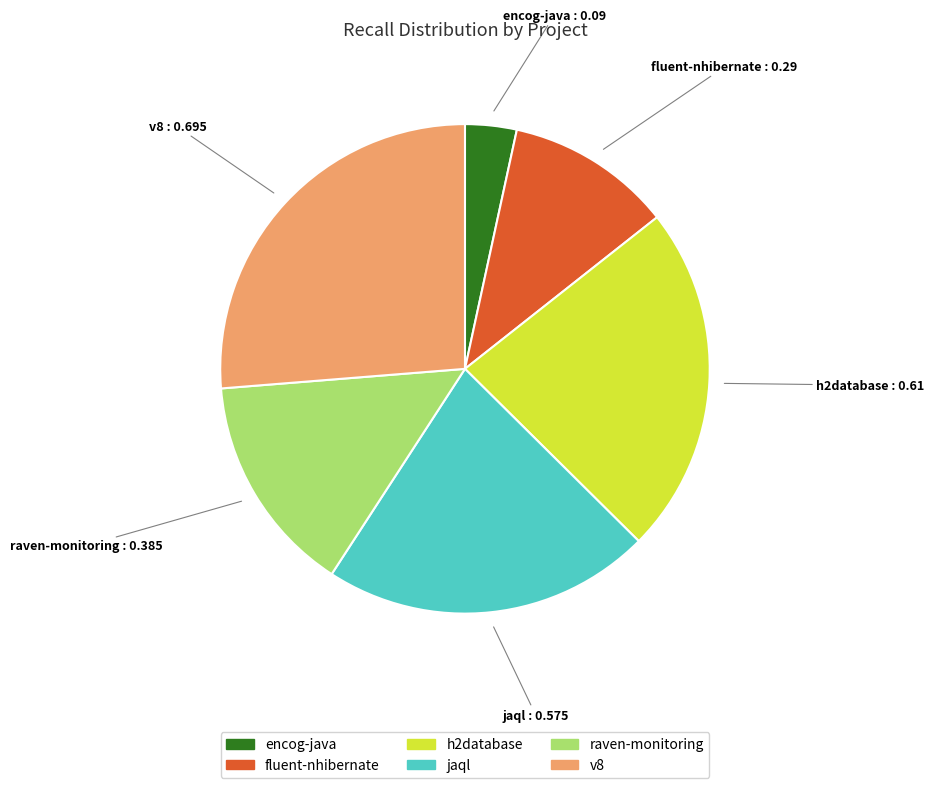

Does any single category account for the majority?

No